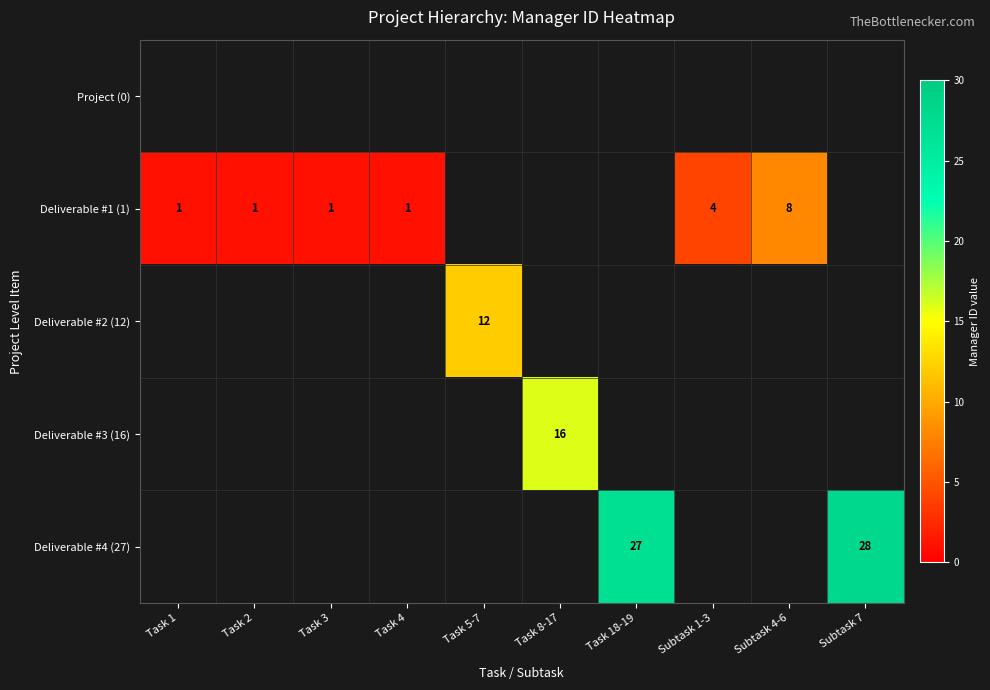

The Deliverable #1 (1) series shows 2 at Task 1. True or false?

False